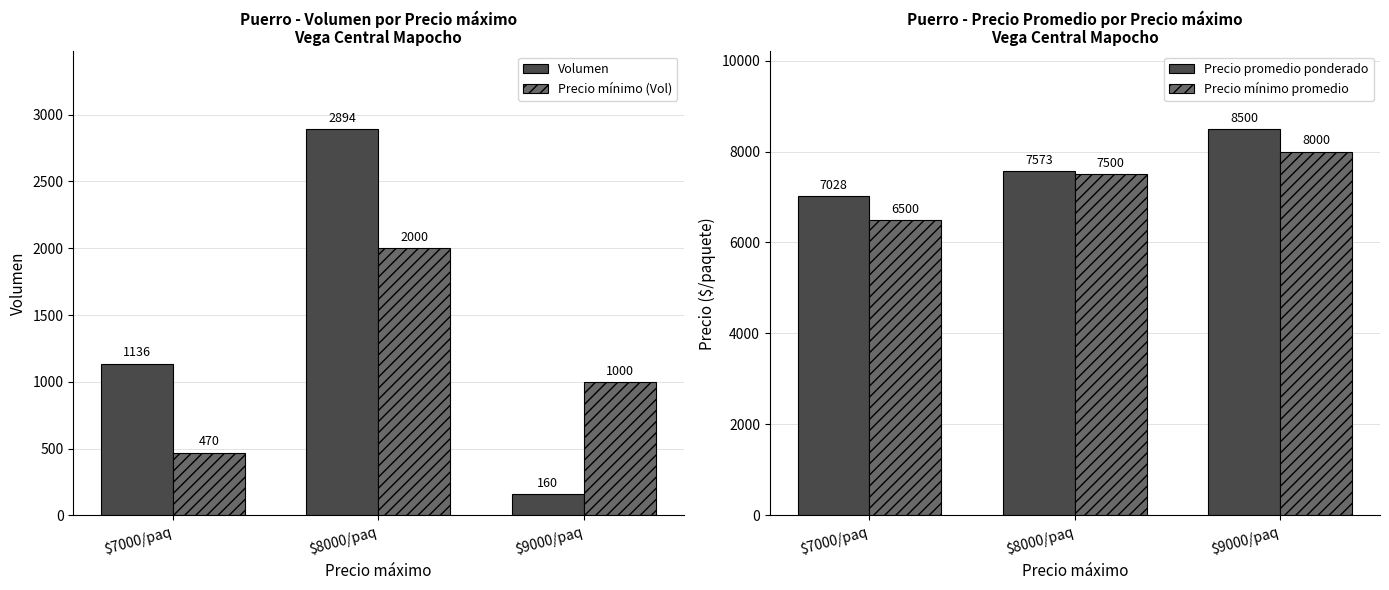

True or false: Precio mínimo (Vol) has a value of 470 at $7000/paq.

True